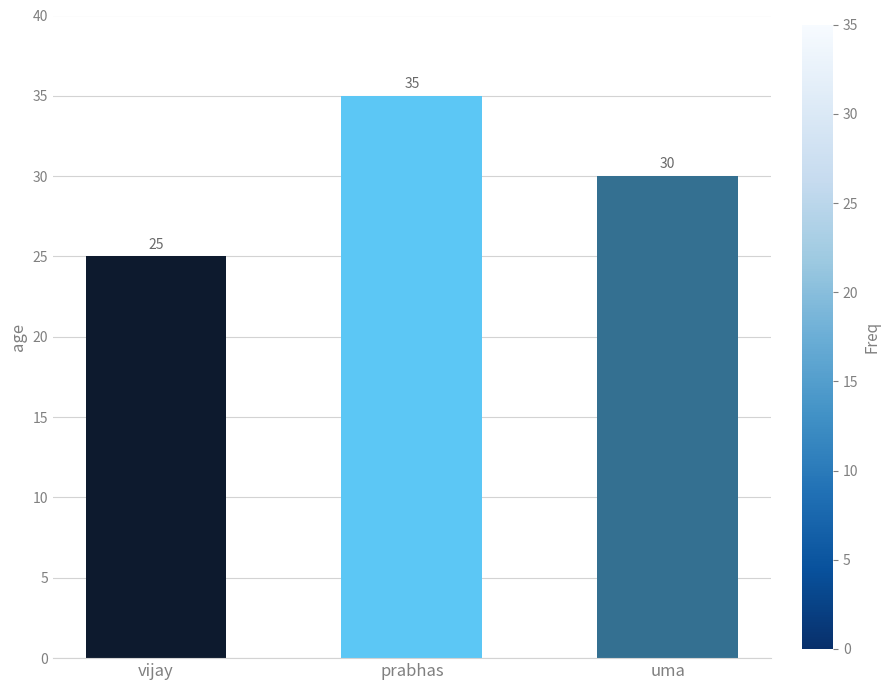

The value at uma is 13. True or false?

False